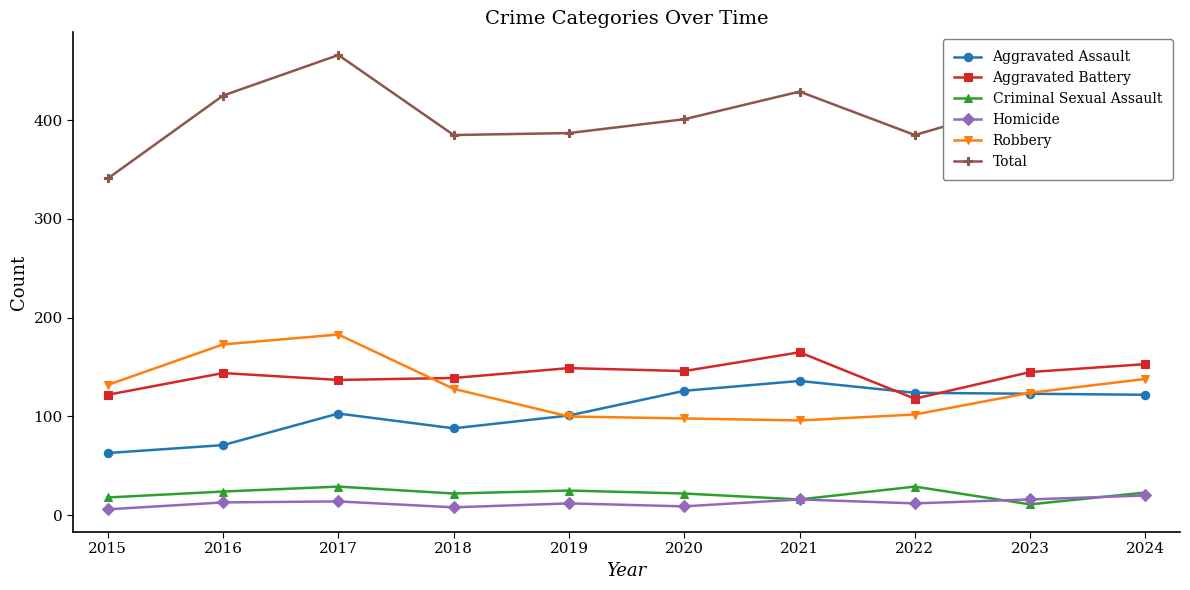

How many series are shown in this chart?

6